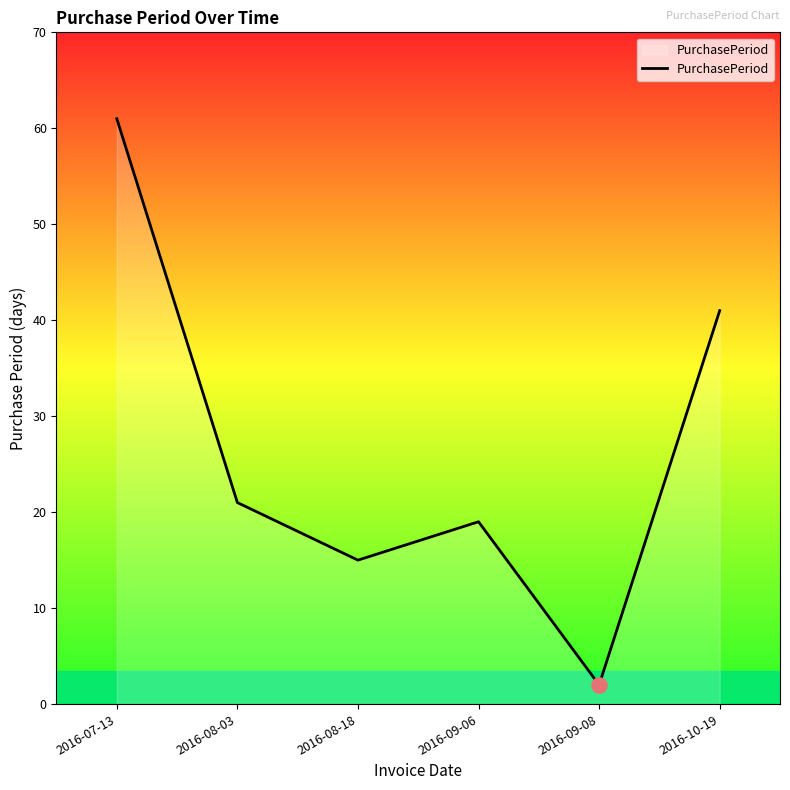

Which has a higher value, 2016-08-18 or 2016-10-19?

2016-10-19